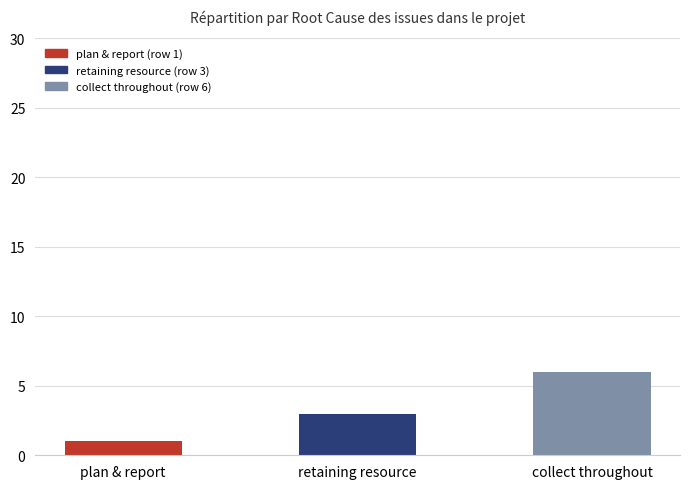

The value at plan & report is 1. True or false?

True